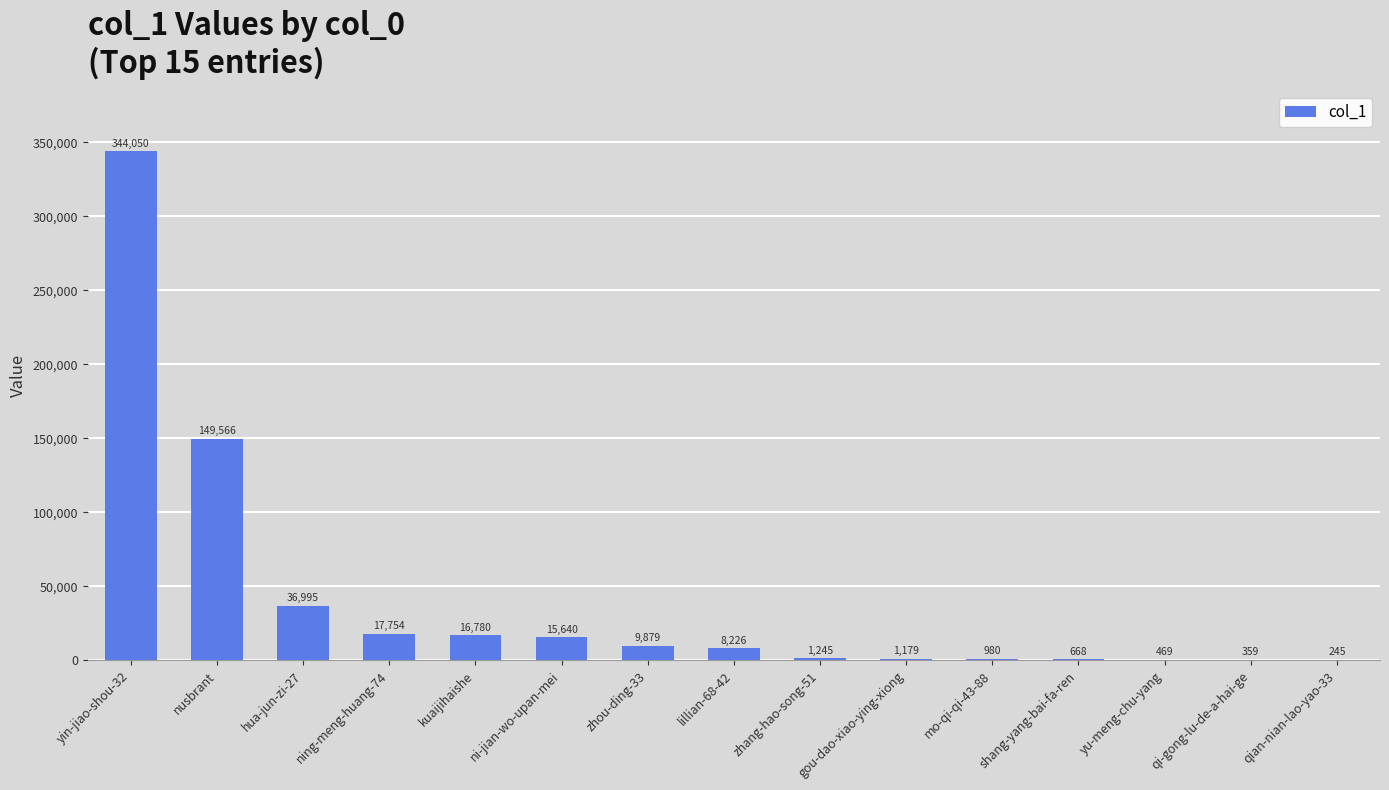

What is the change in value from zhou-ding-33 to mo-qi-qi-43-88?

-8899